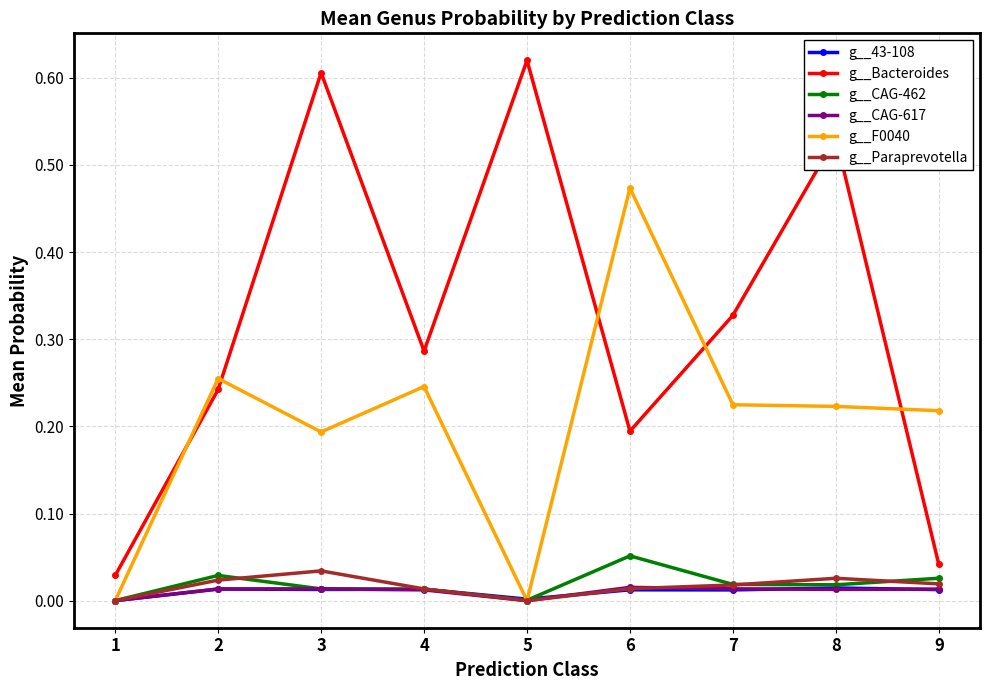

At which category does g__Paraprevotella reach its first local valley?

5